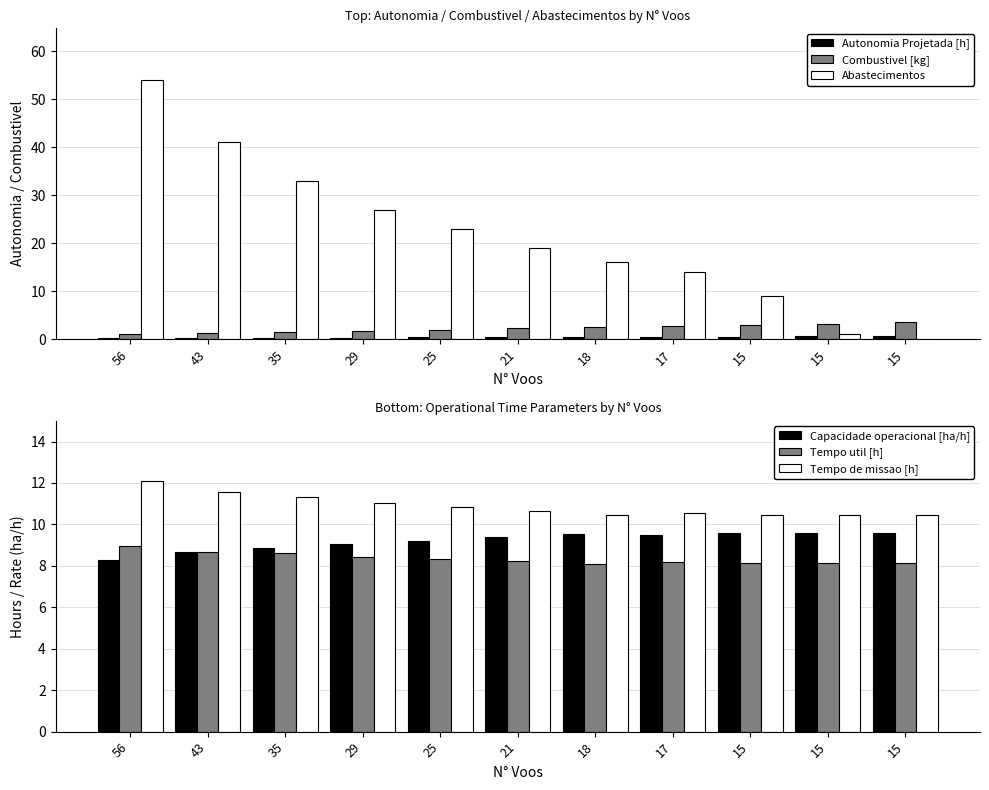

The value of Autonomia Projetada [h] at 15 is 0.3. True or false?

False